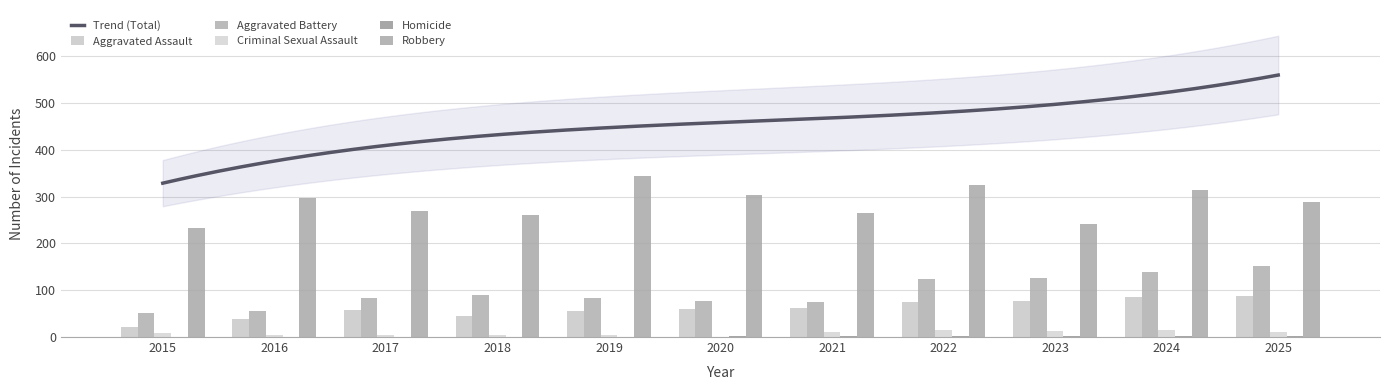

What is the difference between the maximum and minimum values in the Robbery series?

111